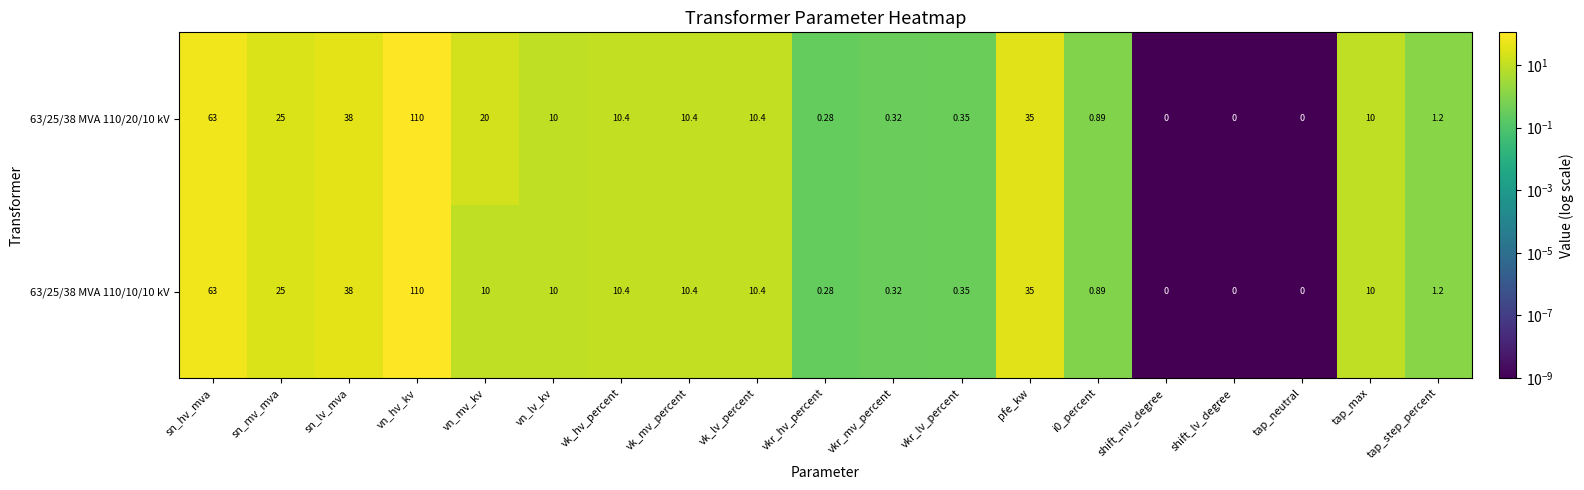

Count the number of categories in the chart.

19